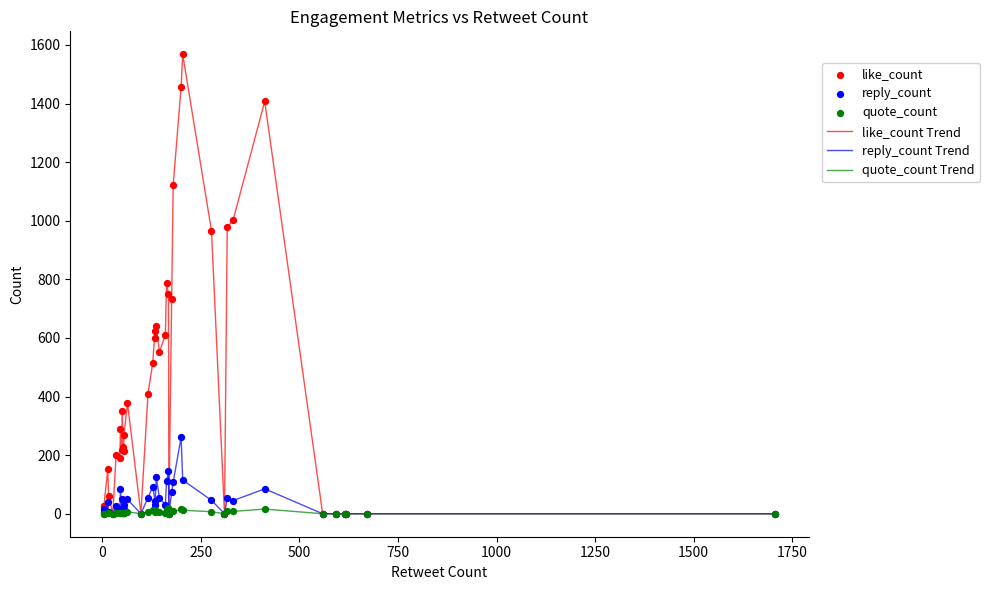

Is the value of reply_count at 17 greater than the value of quote_count Trend at 38?

Yes